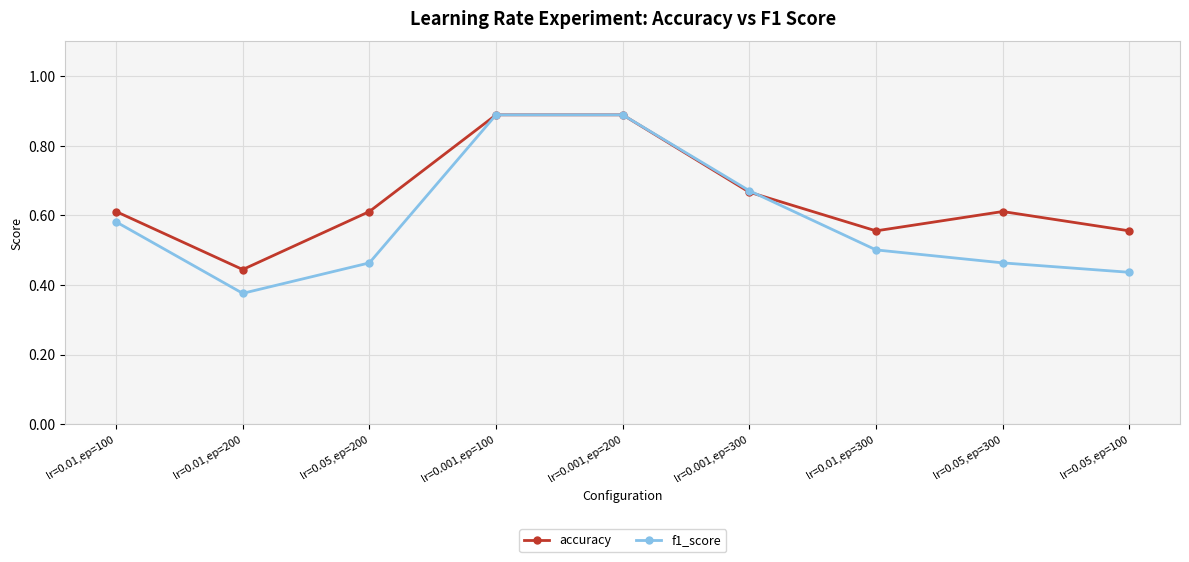

What is the total value across all series at lr=0.01,ep=200?

0.8